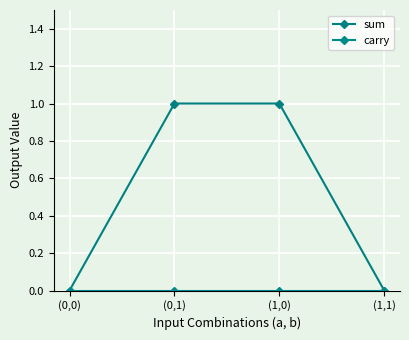

How many lines are shown in the chart?

2